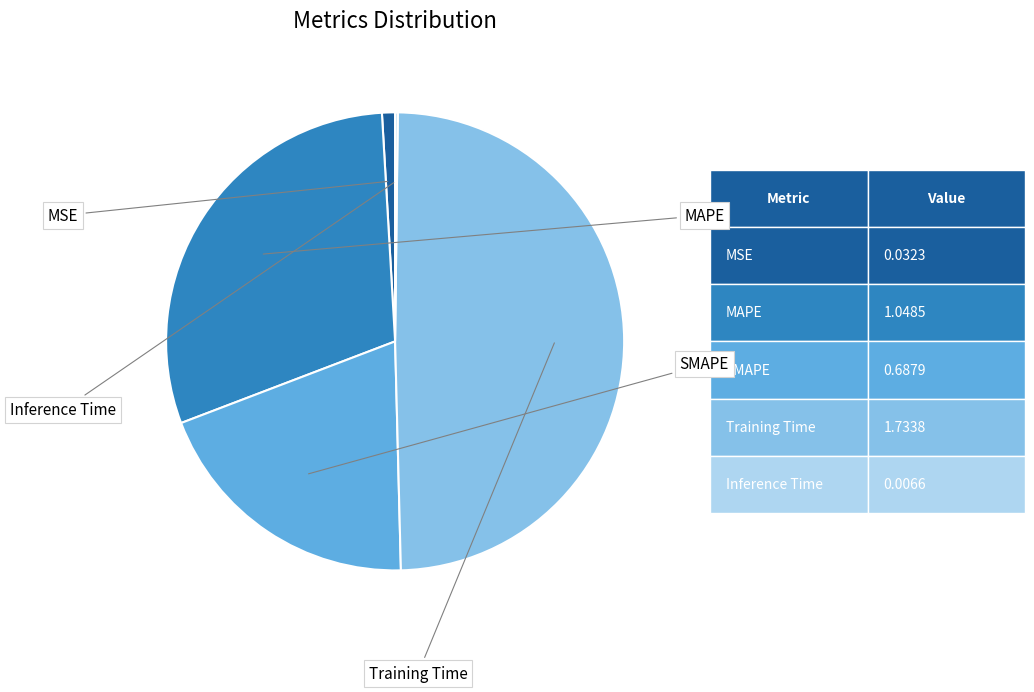

What percentage do Inference Time and MSE together represent?

1.1%